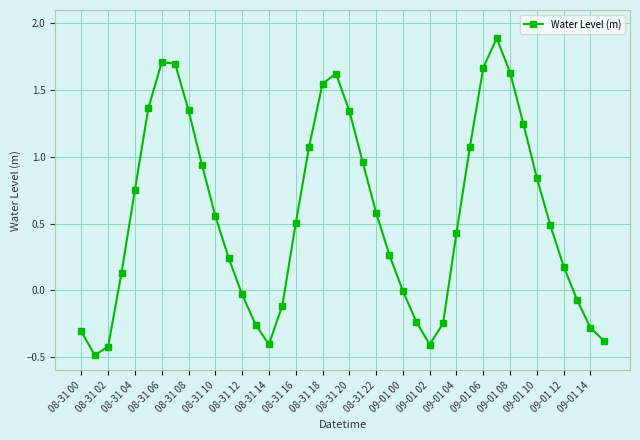

What is the minimum value shown in the chart?

-0.5